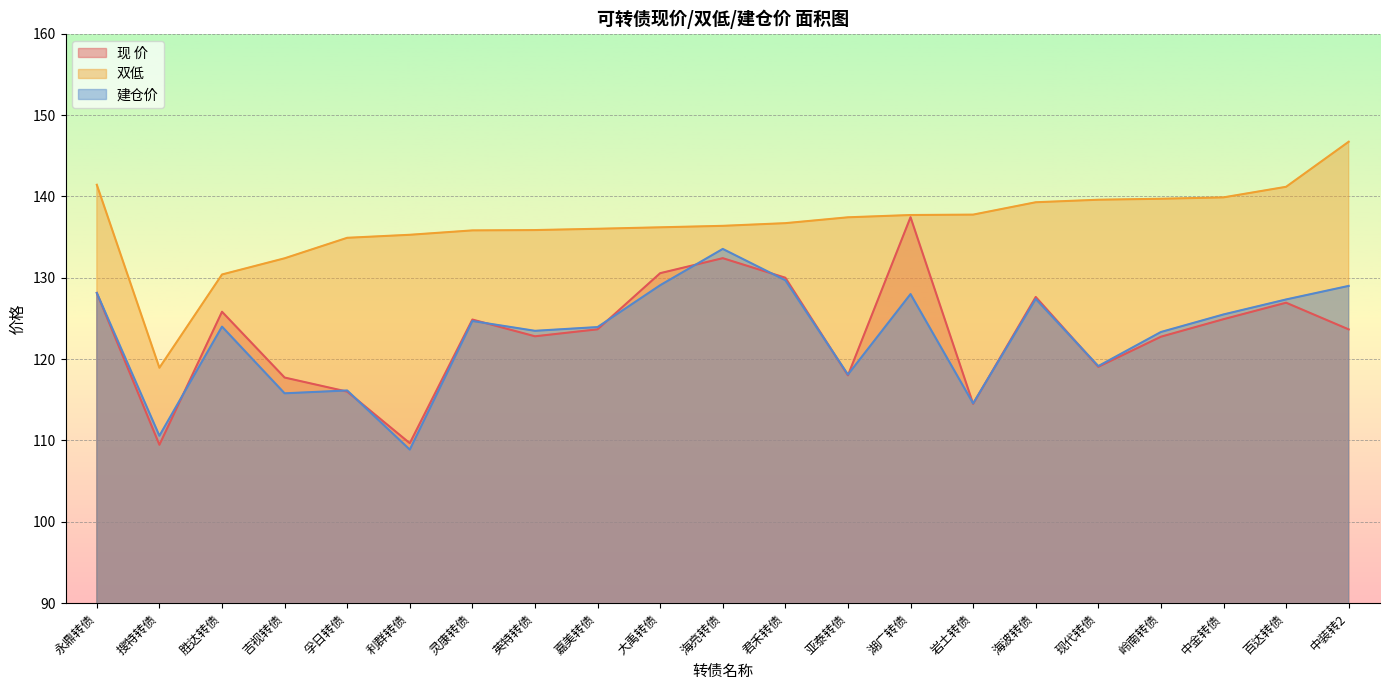

Which series changed the most between 灵康转债 and 百达转债?

双低